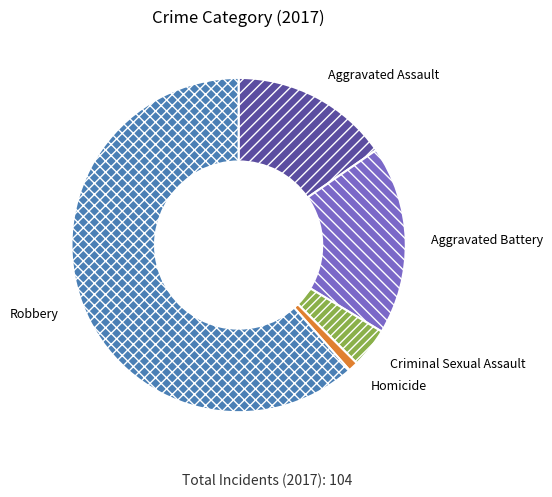

Rank the categories by value from lowest to highest.

Homicide, Criminal Sexual Assault, Aggravated Assault, Aggravated Battery, Robbery